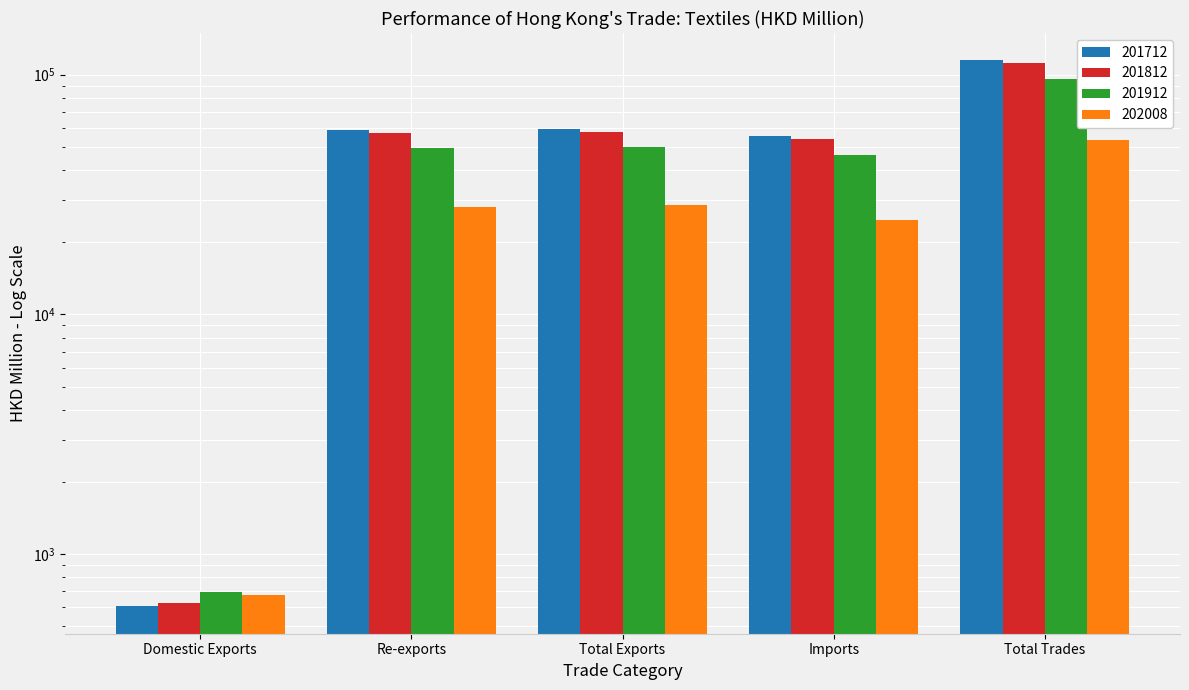

Rank the series at Total Trades from lowest to highest value.

202008, 201912, 201812, 201712